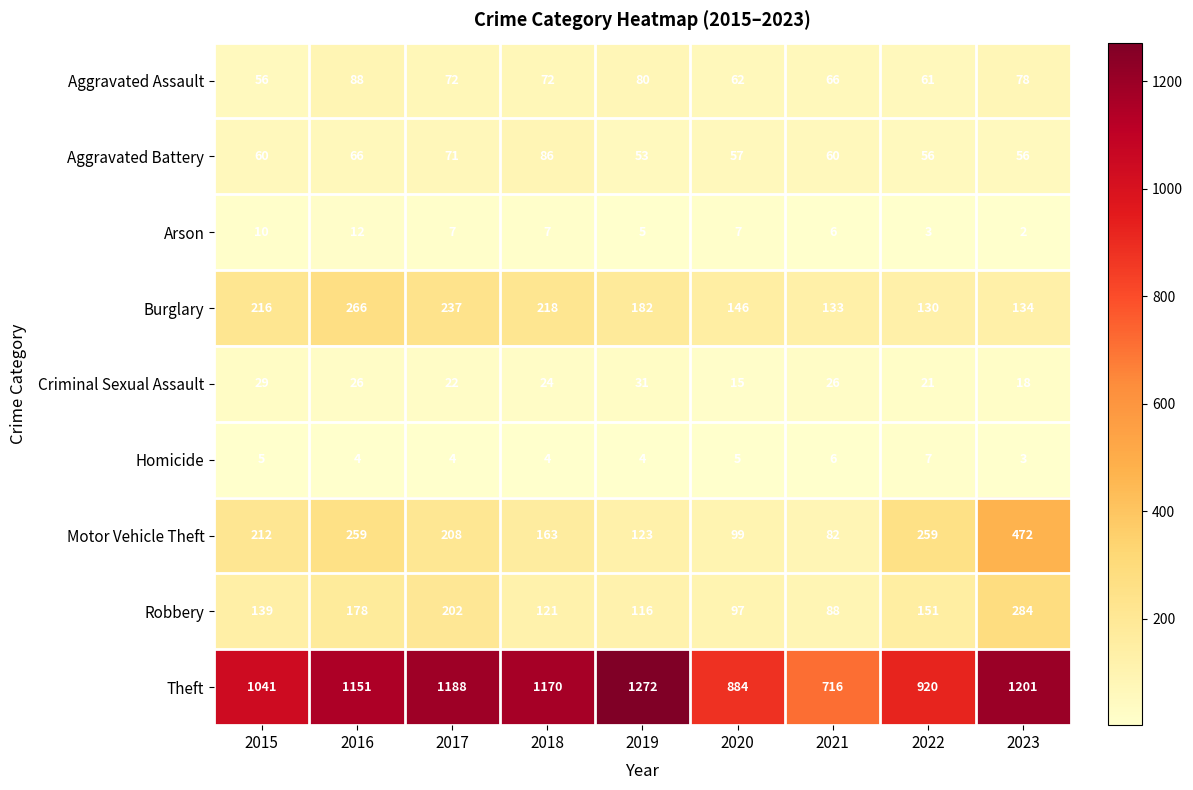

What is the approximate value of Robbery at 2022?

151